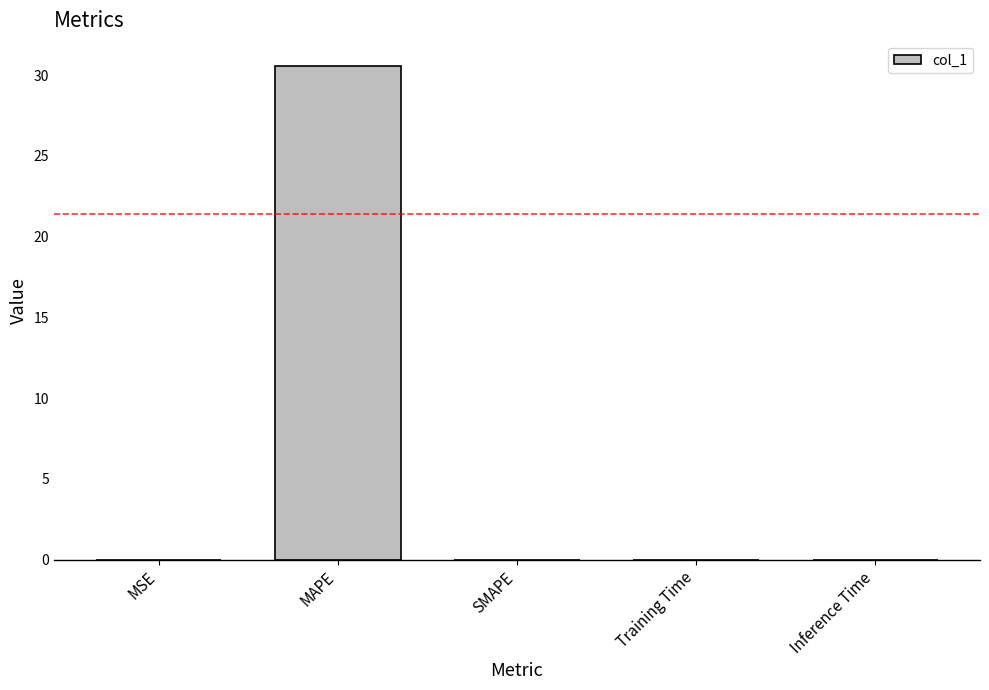

Is it true that the value at Training Time is 0.0?

True